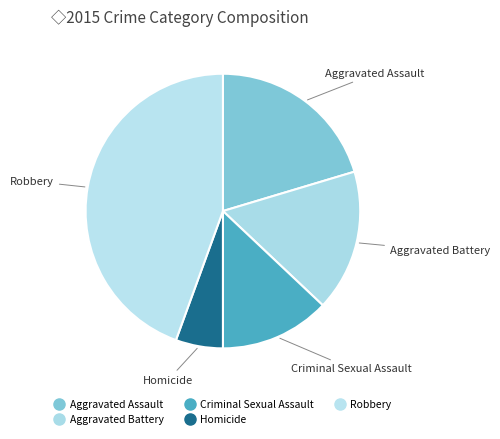

How much of the chart is everything except Homicide?

94.4%